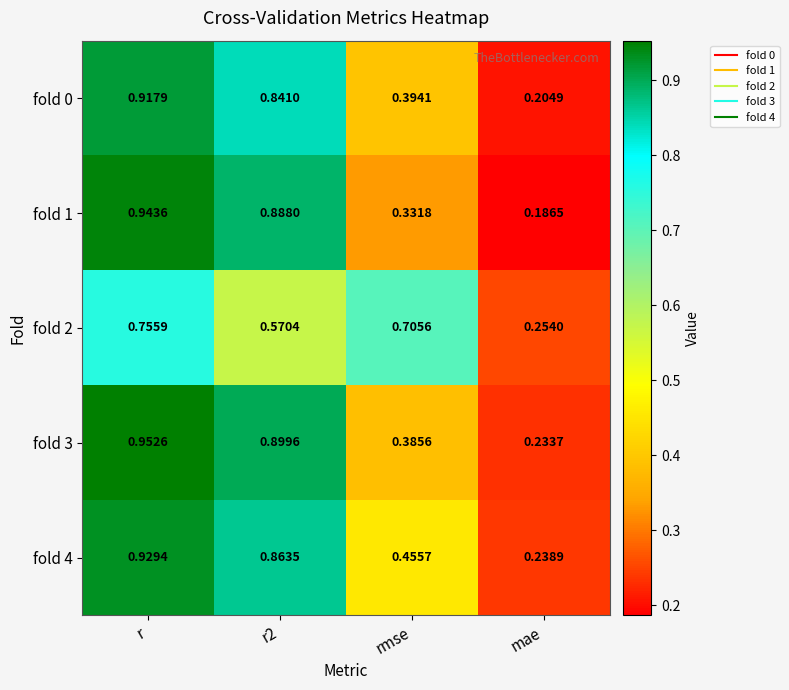

At which category does the chart reach its peak across all series?

r